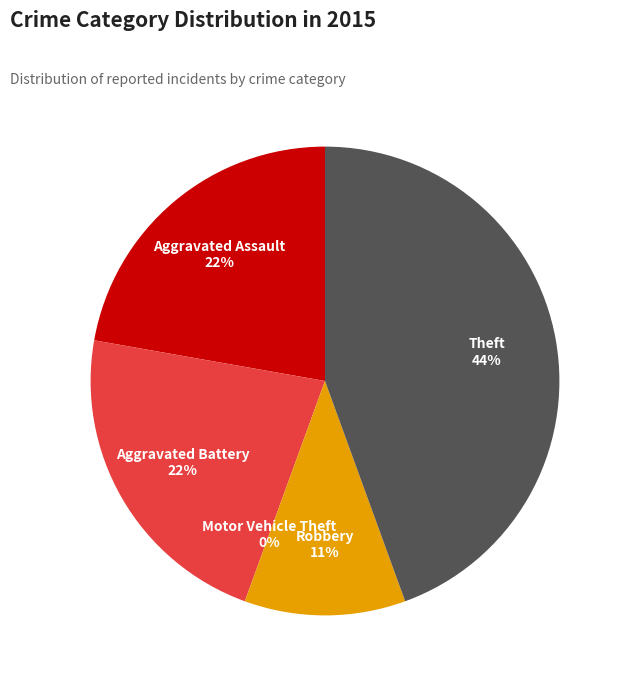

What is the smallest slice in the pie chart?

Motor Vehicle Theft